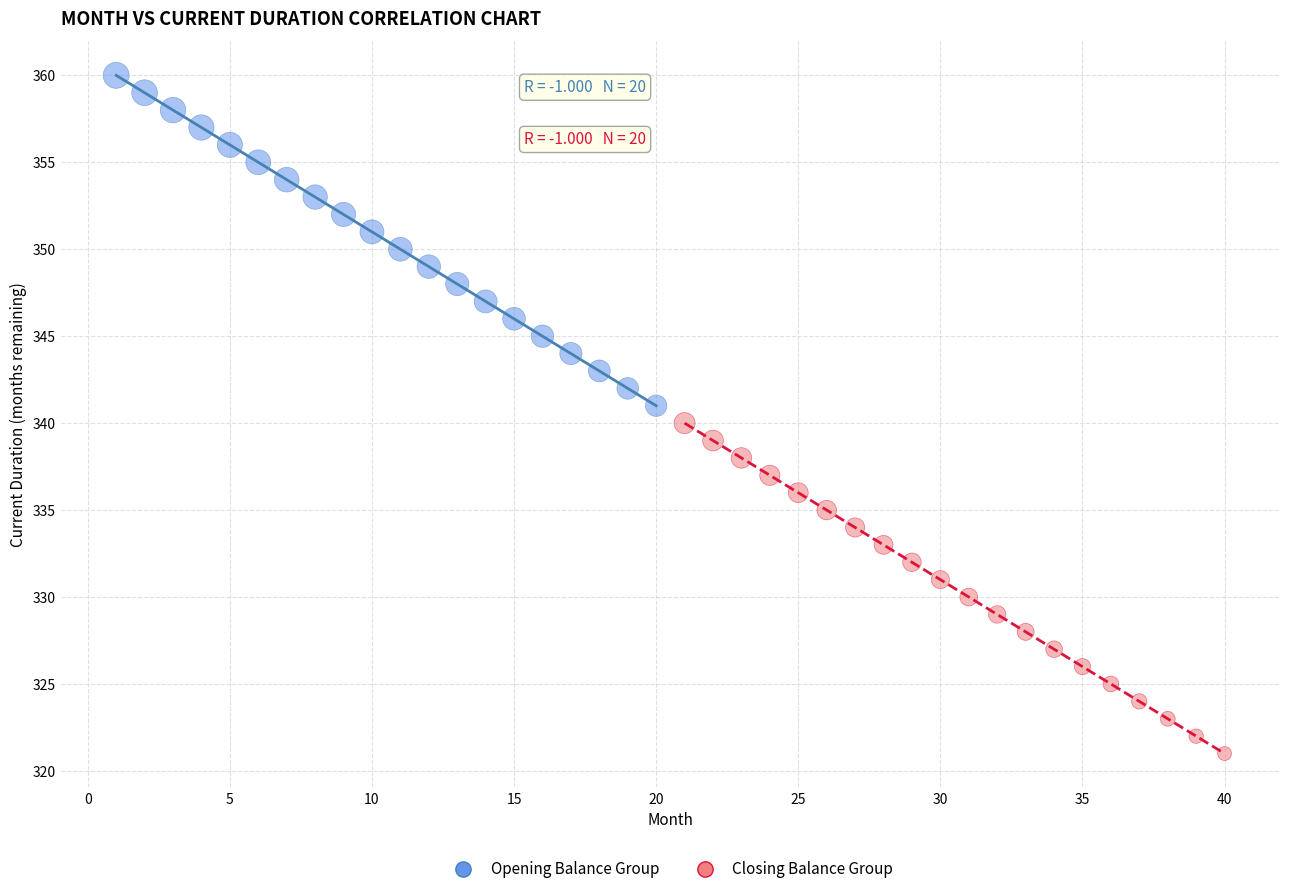

What are all the series names shown in the legend?

Opening Balance Group, Closing Balance Group